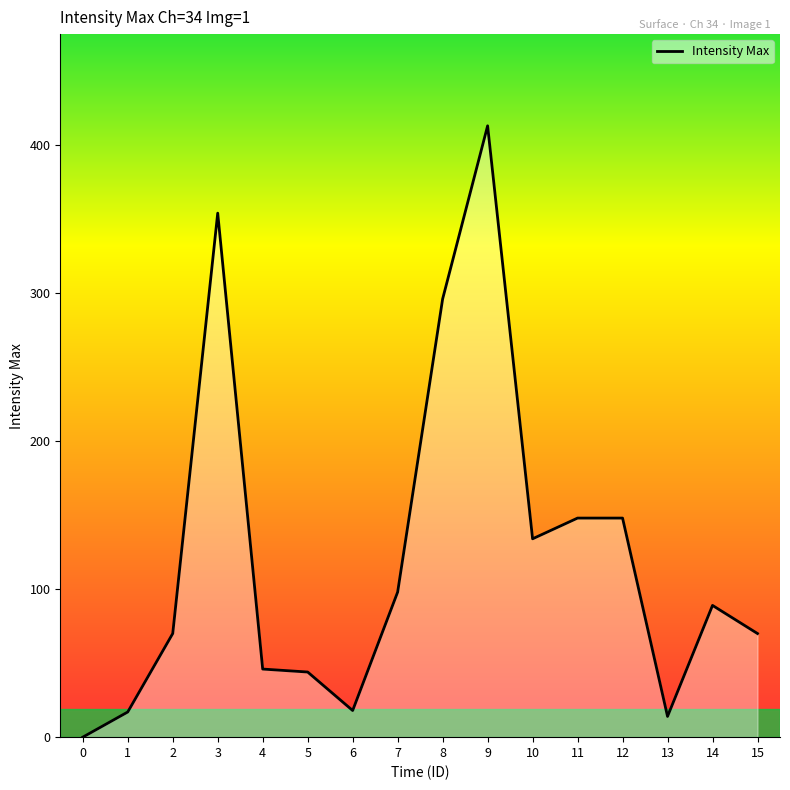

What is the change in value from 2 to 5?

-26